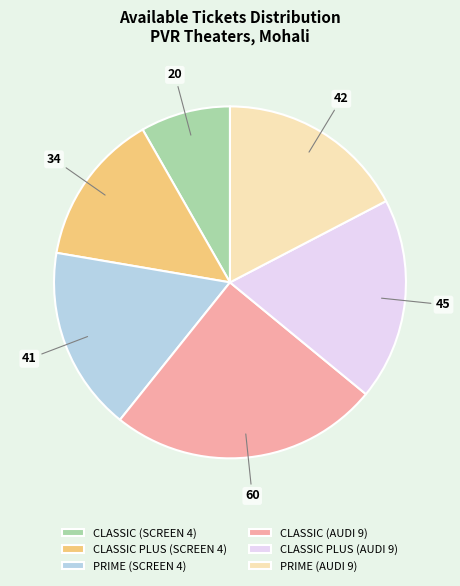

The PRIME (AUDI 9) slice represents 17% of the pie. True or false?

True